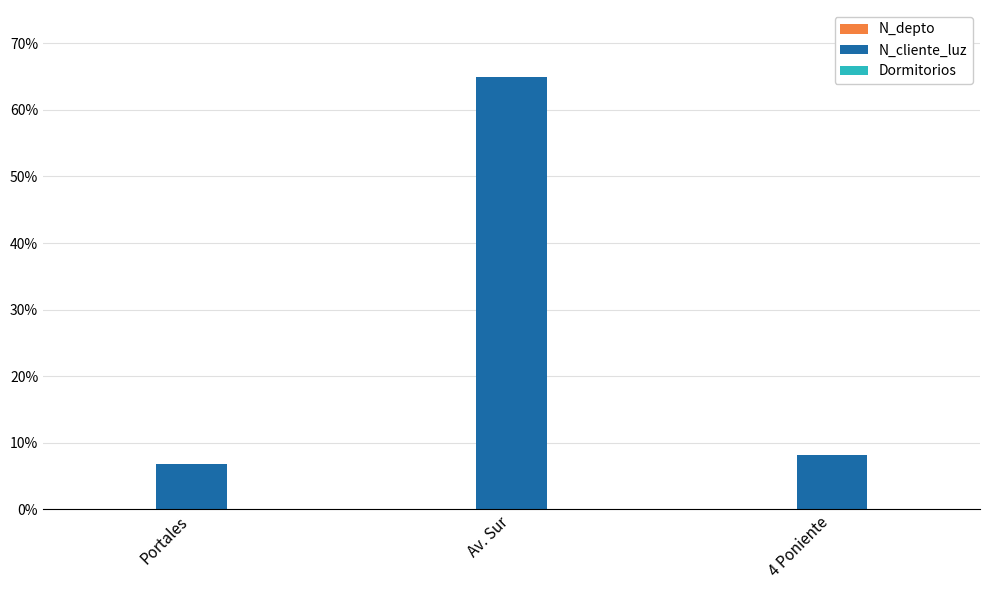

Which series has the largest total across all categories?

N_cliente_luz